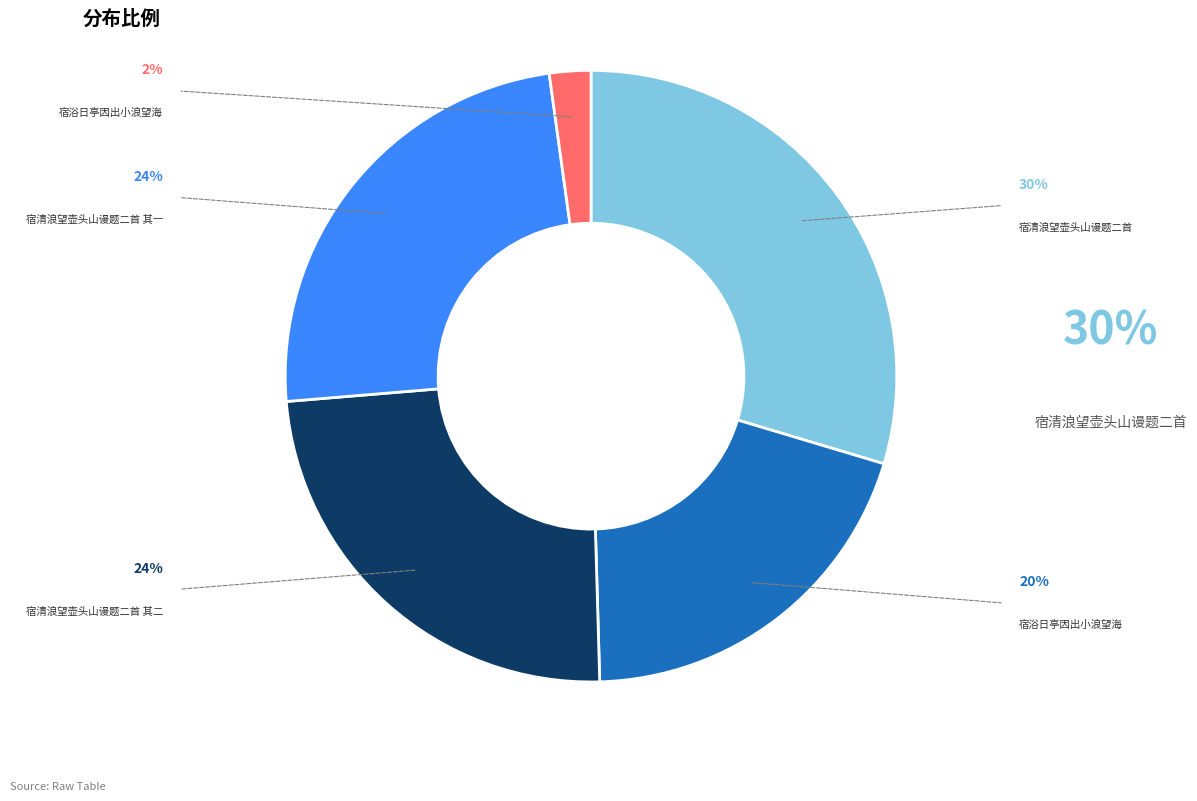

Is there a majority slice in this chart?

No